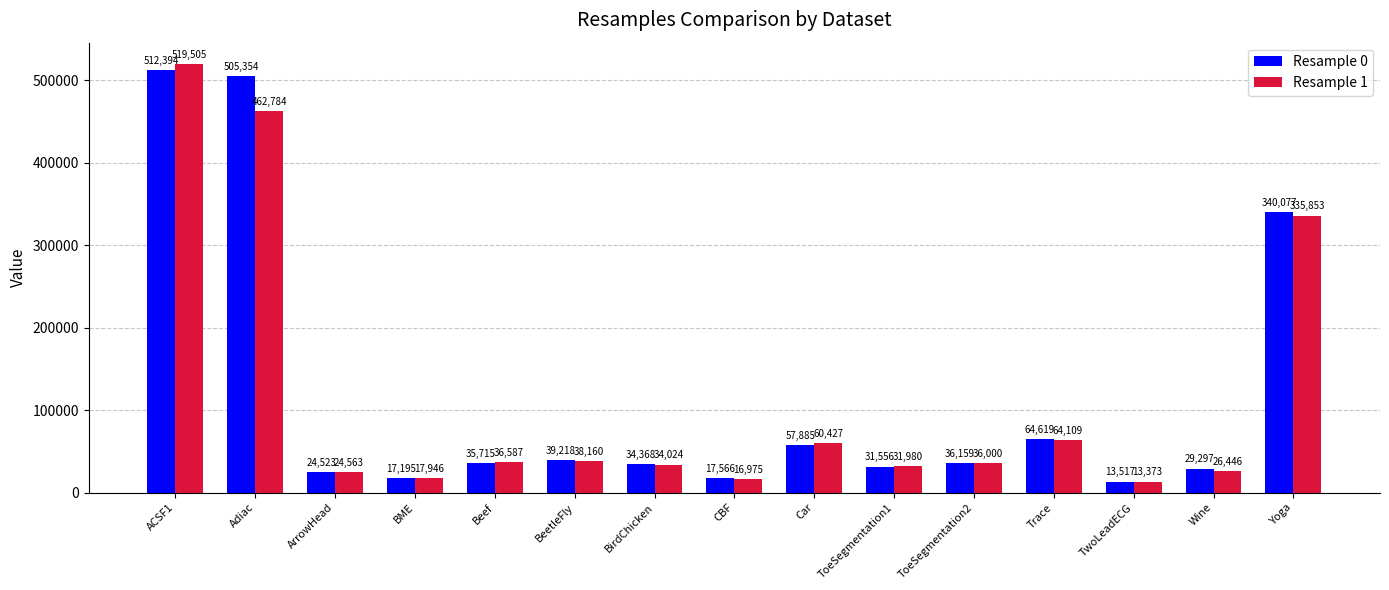

Where does the Resample 1 series first go above 36000?

ACSF1